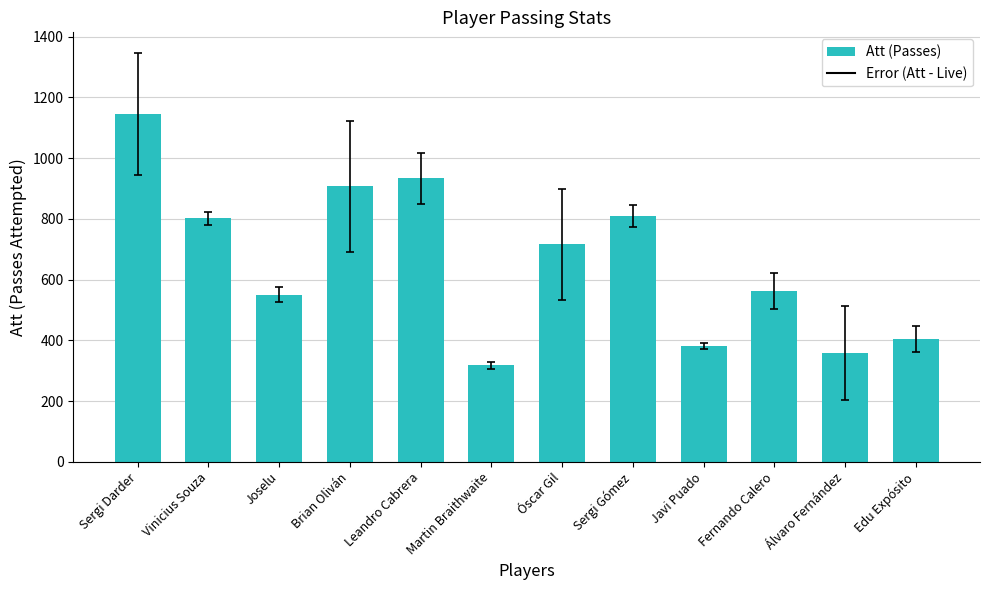

How many bars are there in total?

12